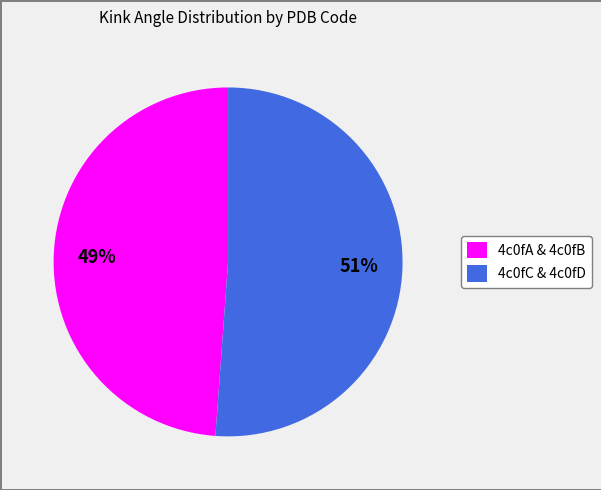

To the nearest percent, what is the average slice percentage?

50%